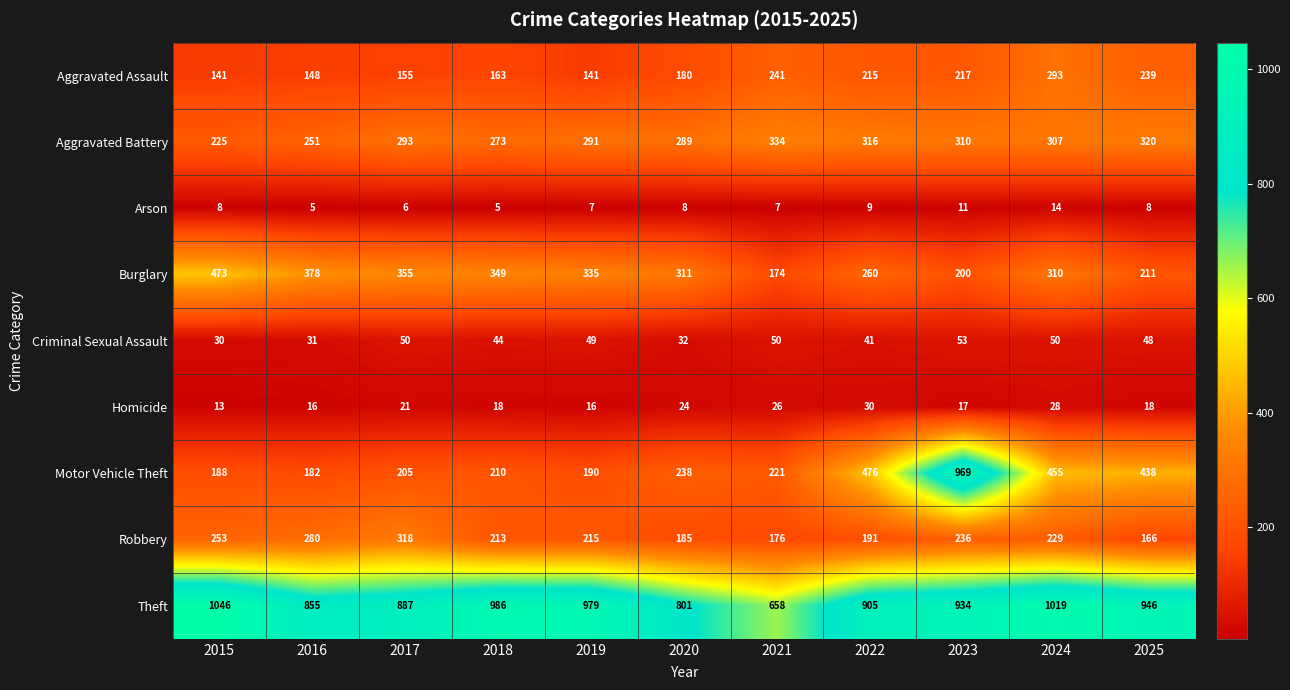

Is the value of Motor Vehicle Theft at 2023 greater than the value of Arson at 2019?

Yes